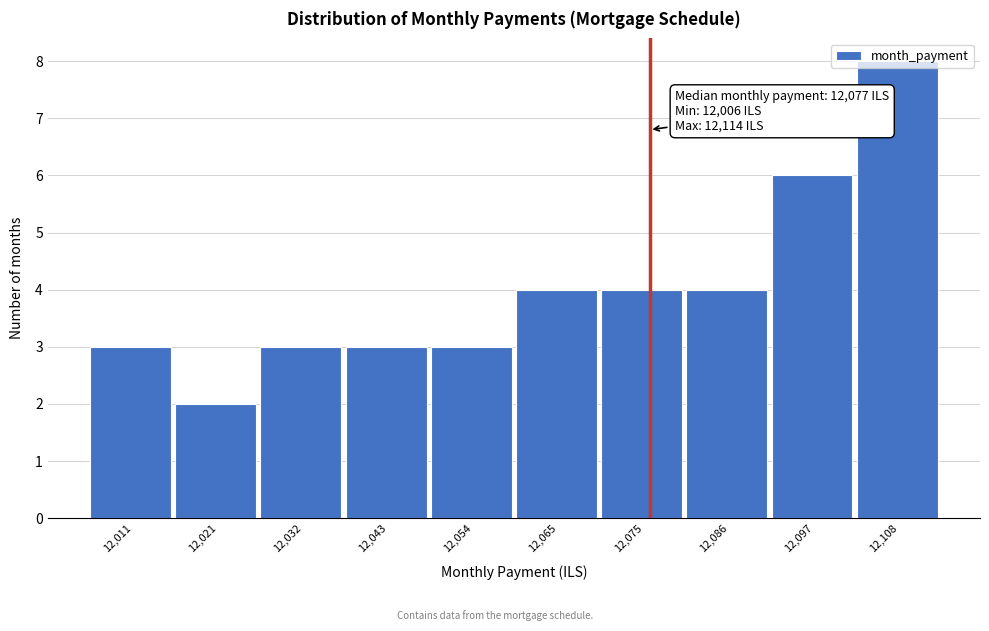

Over which range of the x-axis is the bar tallest?

12102 to 12114